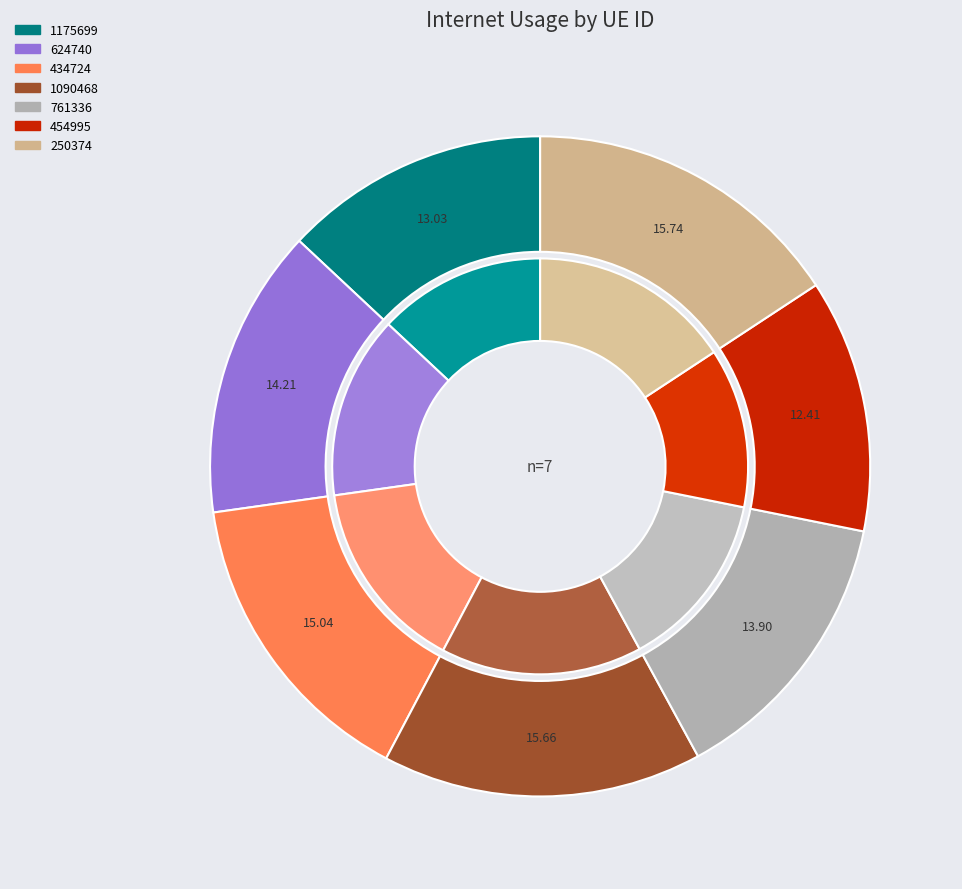

To the nearest percent, what is the difference between the 1175699 and 434724 slice percentages?

2%